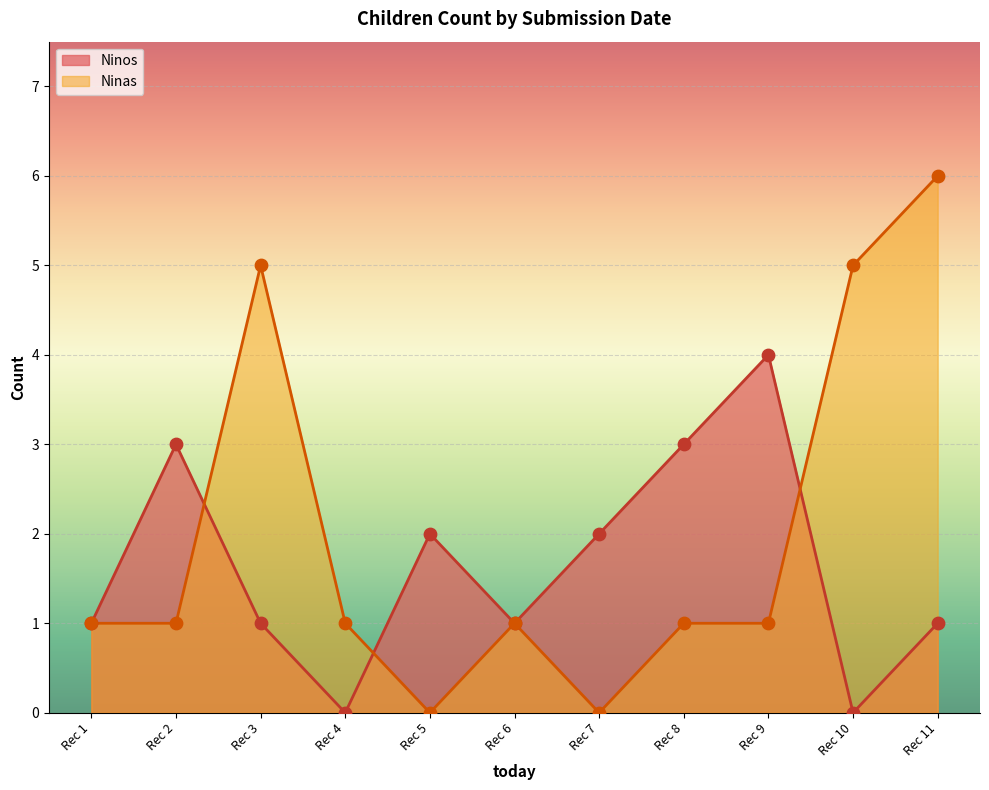

Which series reaches the maximum Y coordinate?

Ninas